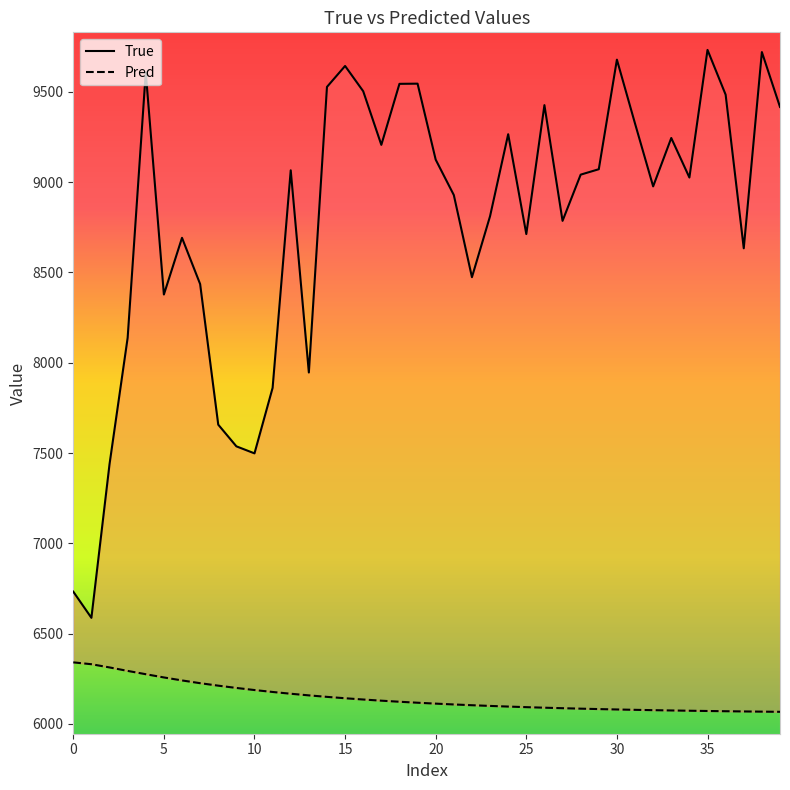

Rank the series at 21 from highest to lowest value.

True, Pred